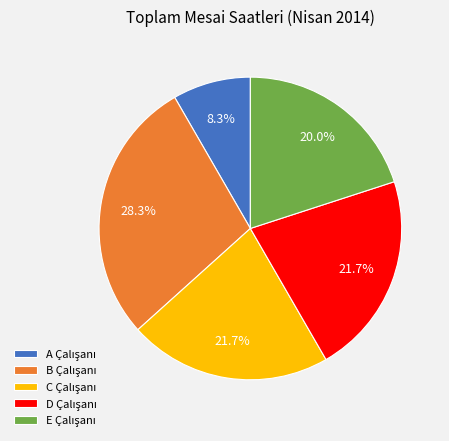

Does any single category account for the majority?

No